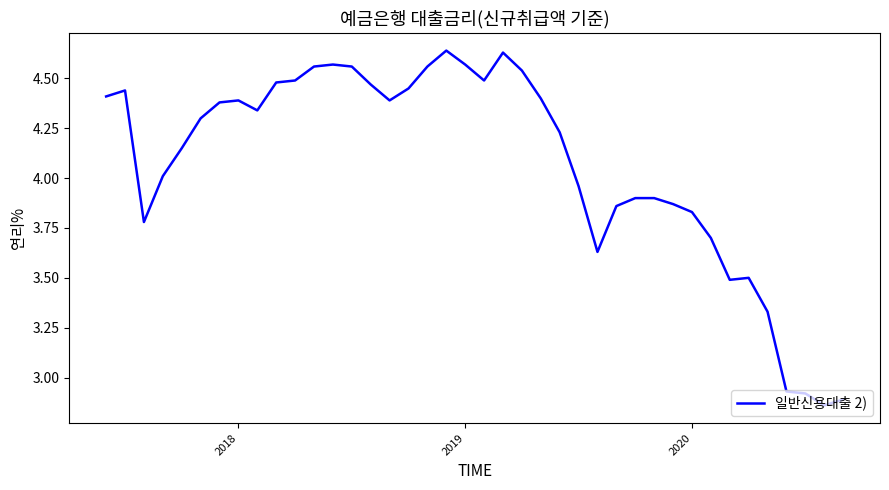

What is the difference between the maximum and minimum values?

1.8